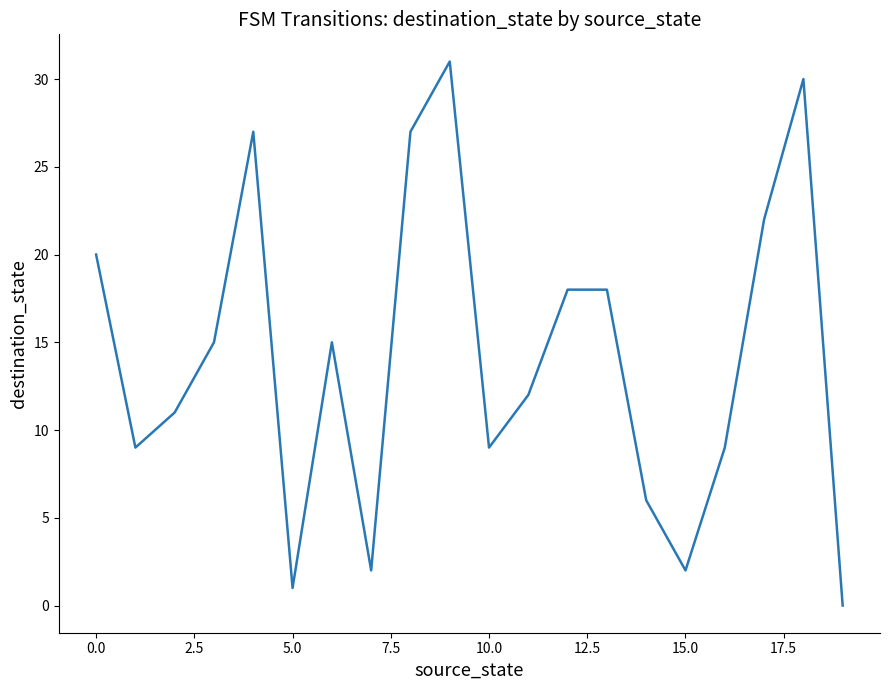

What is the difference between the maximum and minimum values?

31